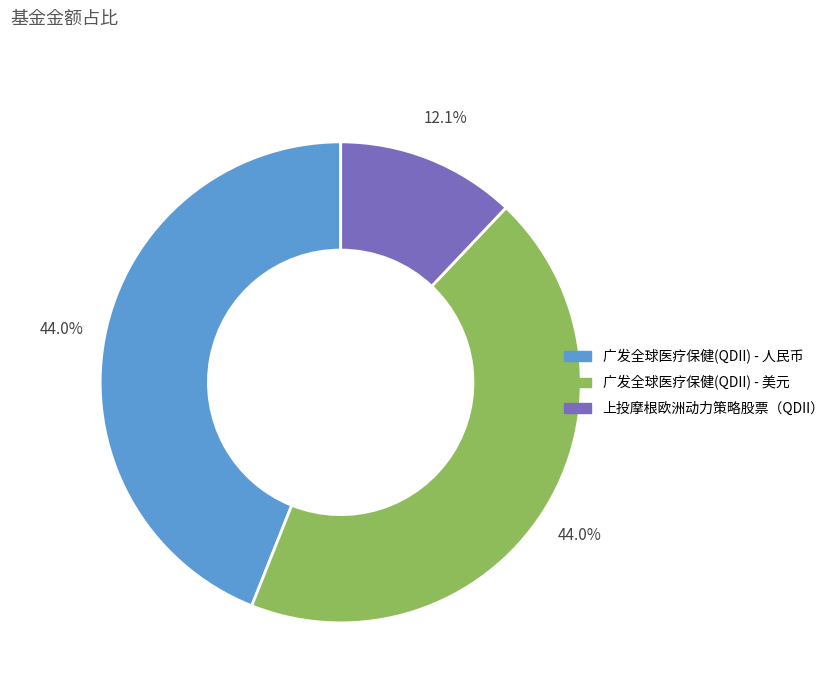

Which slice is the smallest?

上投摩根欧洲动力策略股票（QDII）